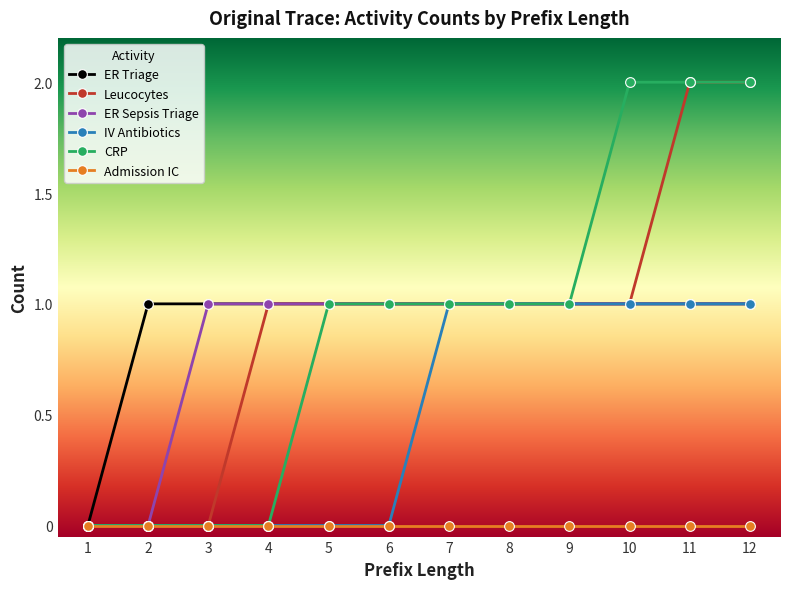

How many series are shown in this chart?

6